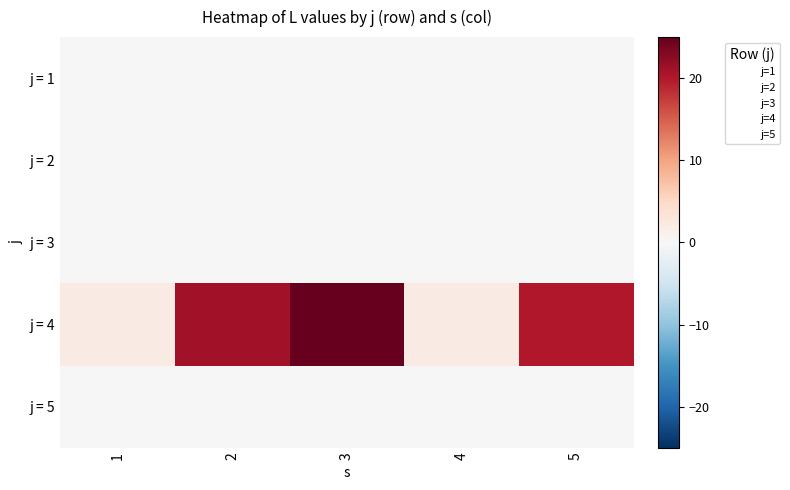

What is the difference between the highest and lowest values at 2?

21